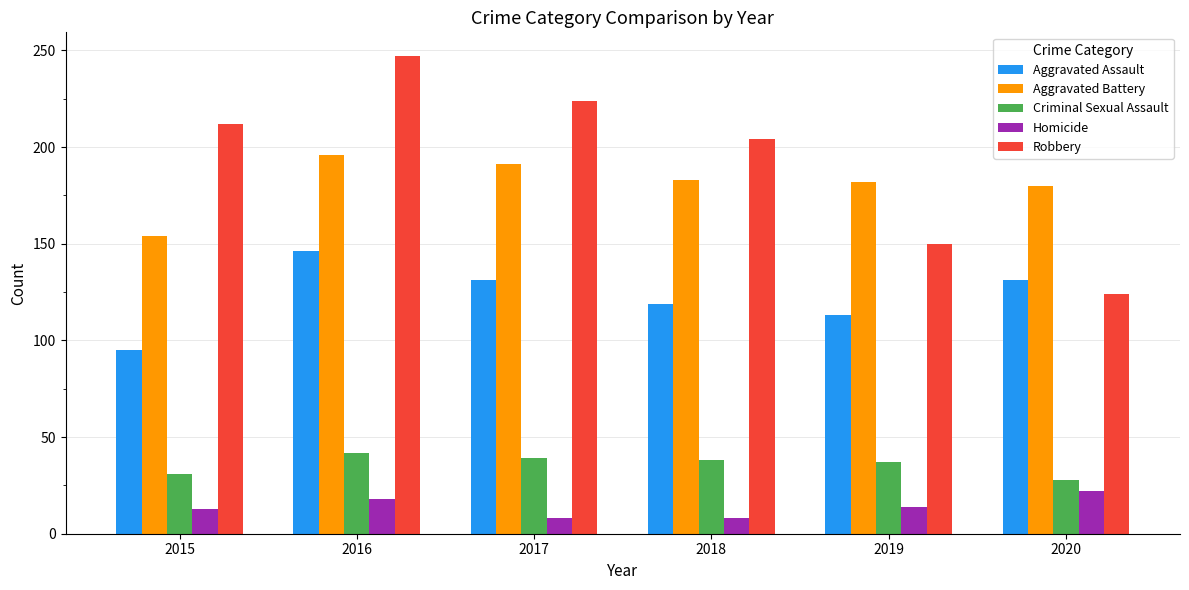

Count the number of data series in this chart.

5